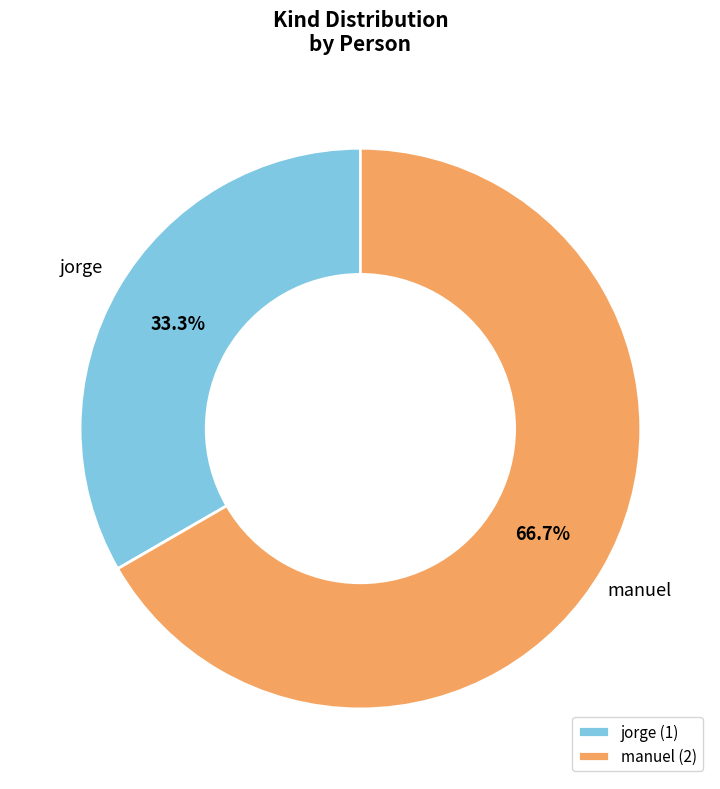

Does any single category account for the majority?

Yes